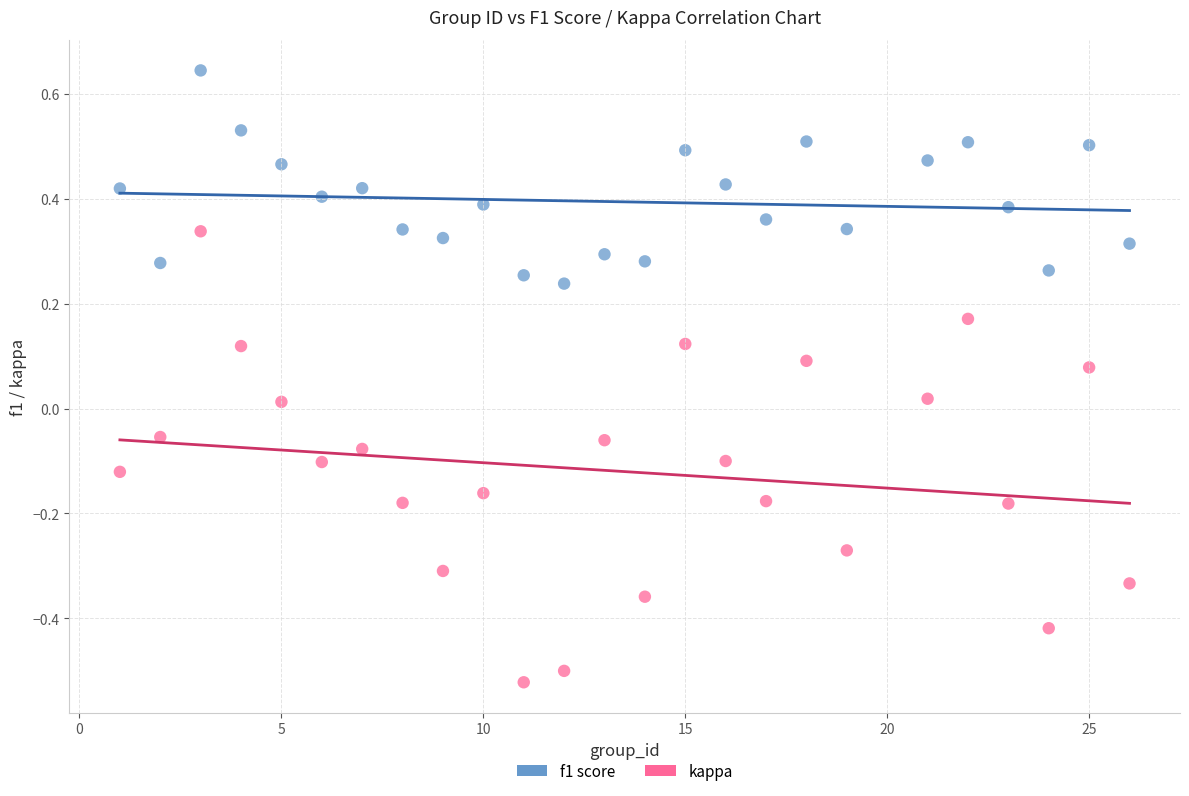

What are all the series names shown in the legend?

f1 score, kappa